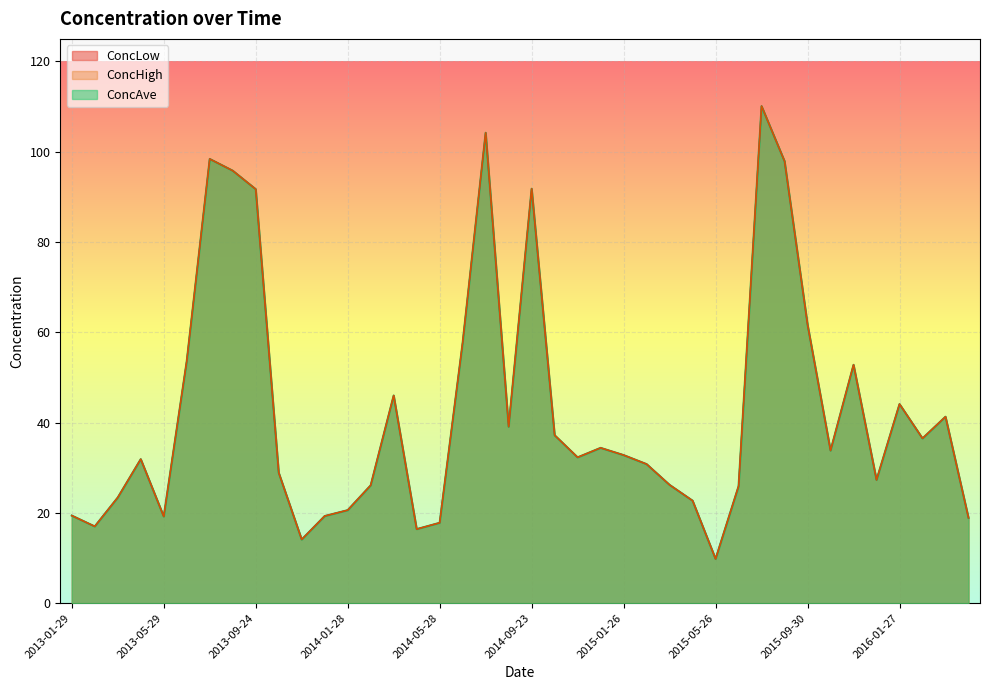

Where is ConcLow nearest to the value 59?

2014-06-23